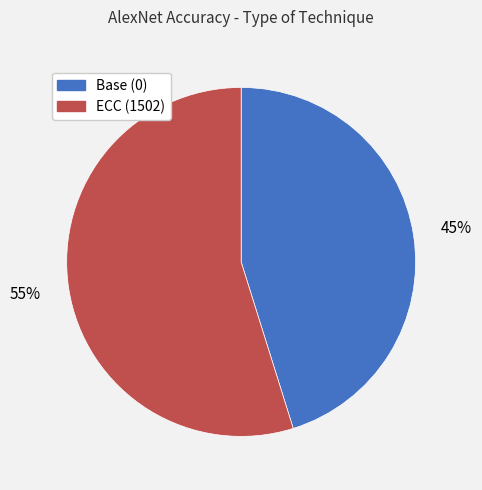

Rank the categories by value from lowest to highest.

Base (0), ECC (1502)